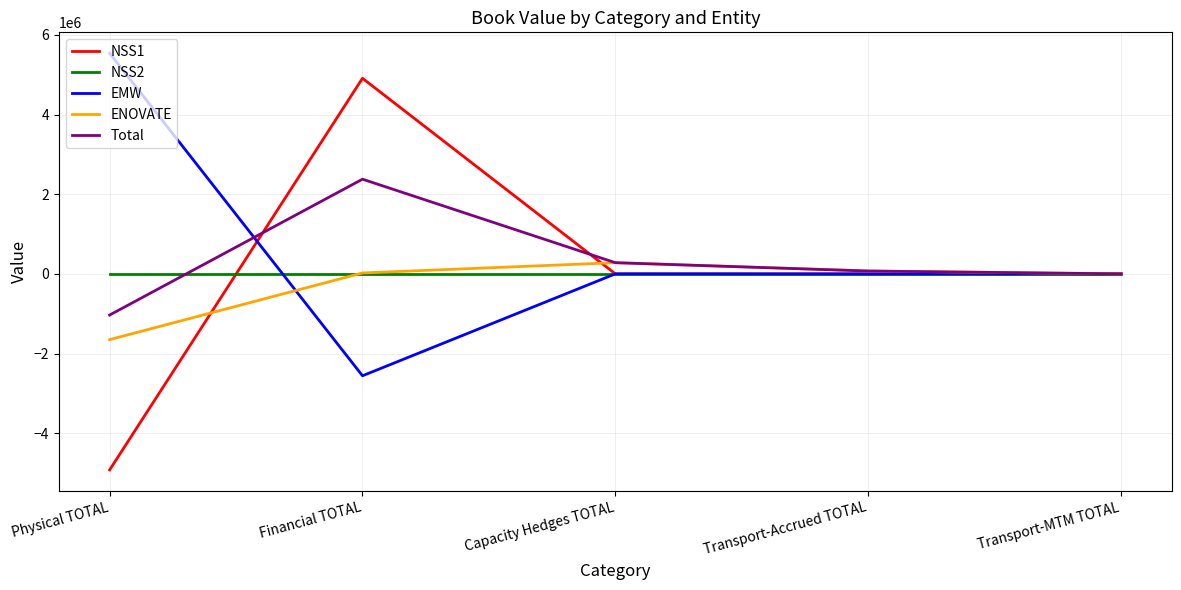

In EMW, how many points are lower than both neighbors (excluding endpoints)?

2